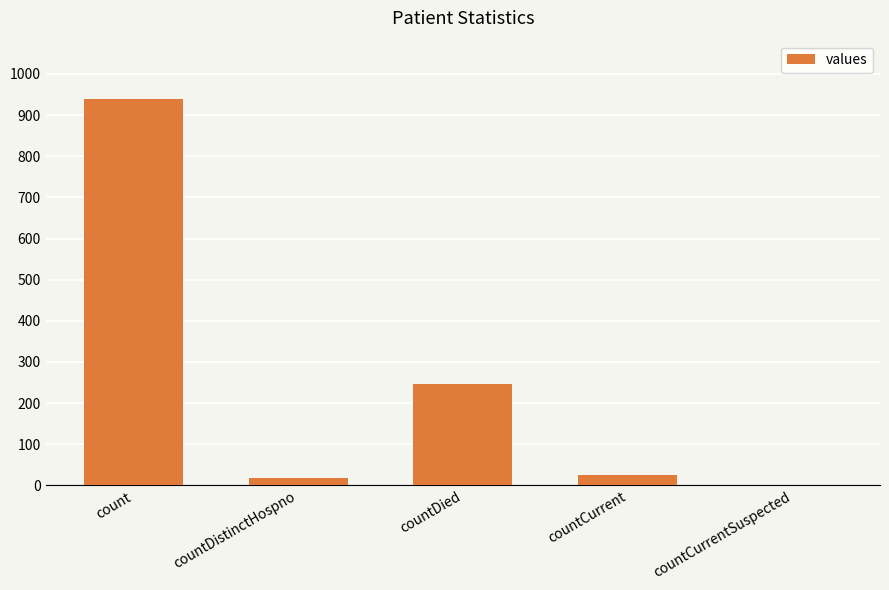

What is the change in value from countDistinctHospno to countCurrentSuspected?

-19